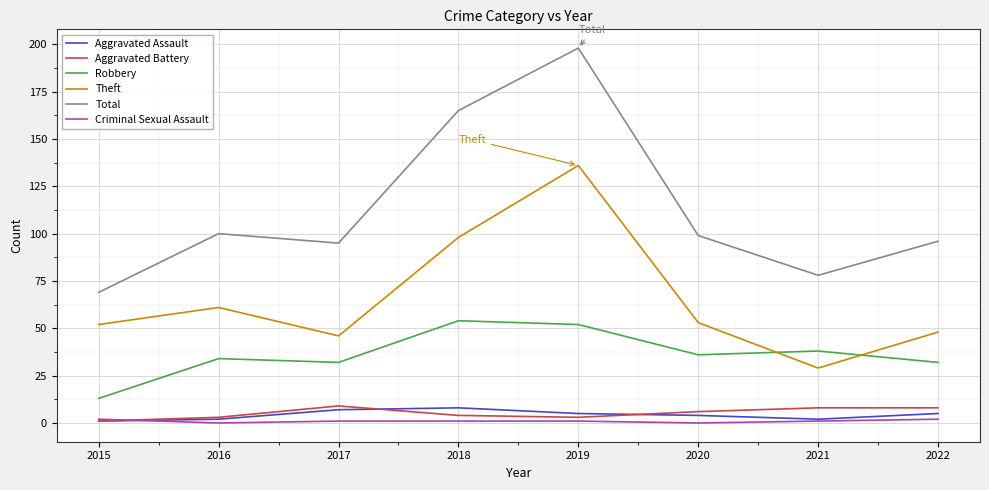

True or false: Robbery has a value of 22 at 2015.

False